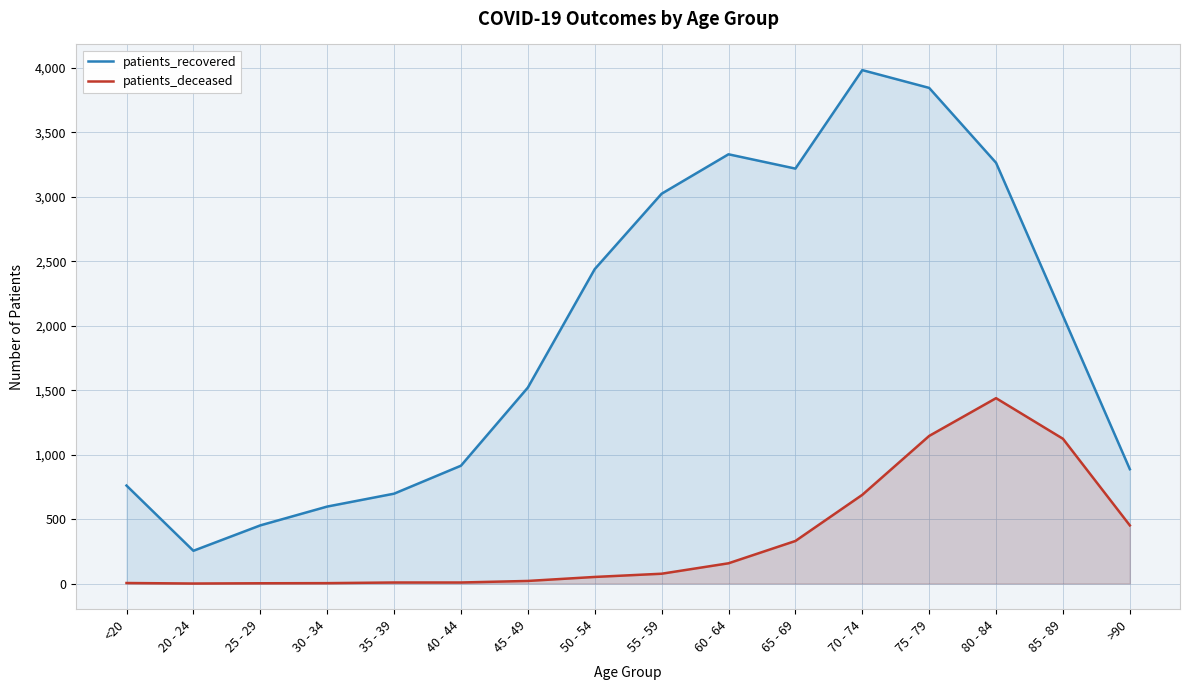

What is the greatest value displayed?

3983